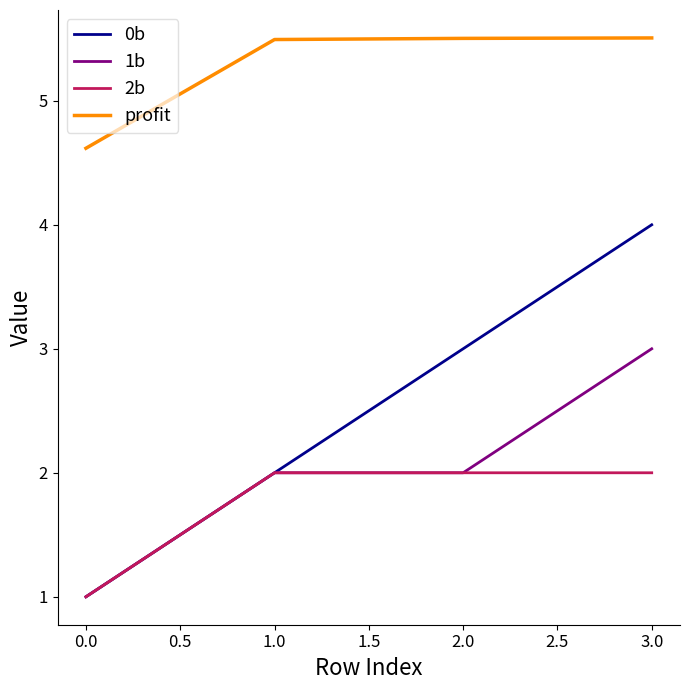

What is the highest value of the profit series?

5.5